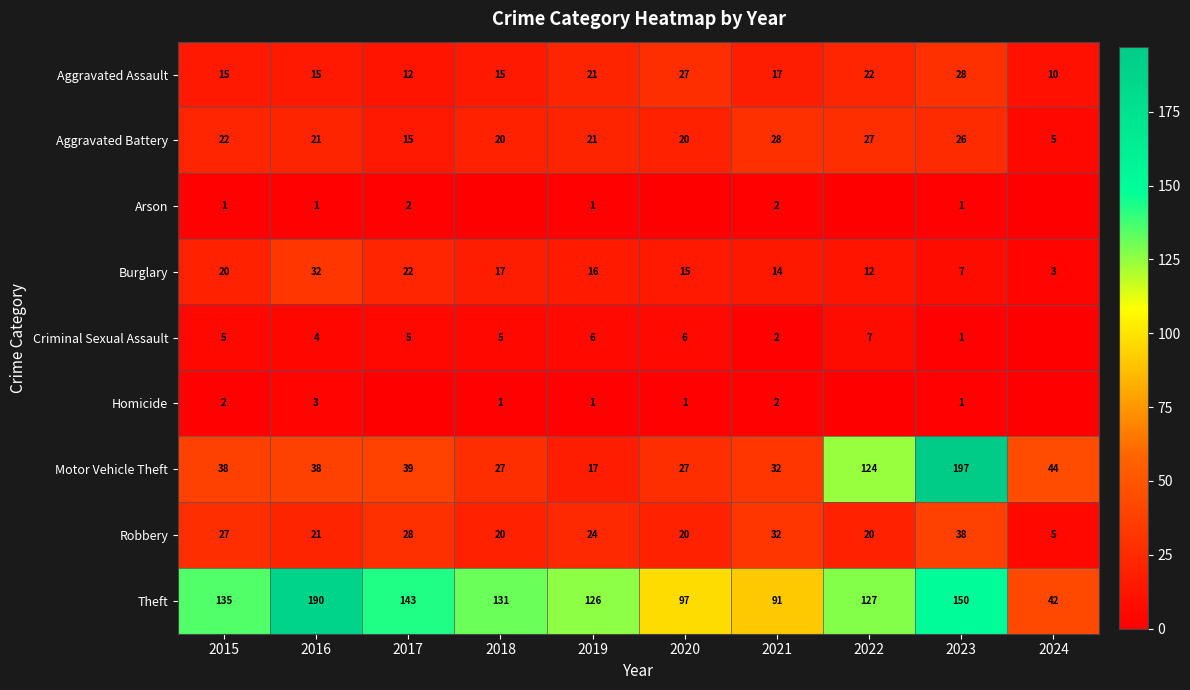

Is the value of Aggravated Battery at 2015 greater than the value of Homicide at 2020?

Yes